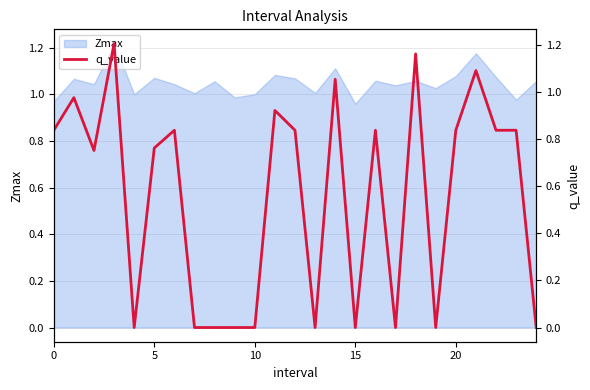

How many lines are shown in the chart?

1